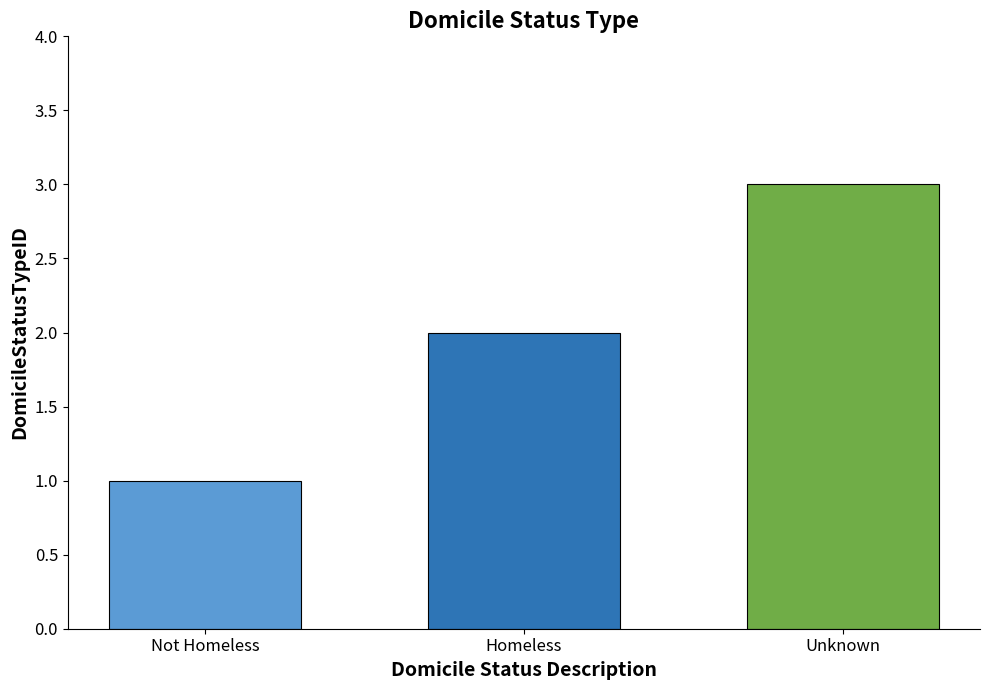

The chart shows a value of 2 at Homeless. True or false?

True